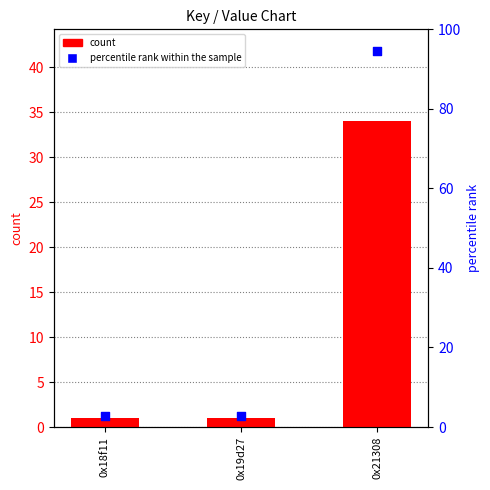

At how many categories does at least one series exceed 1?

3